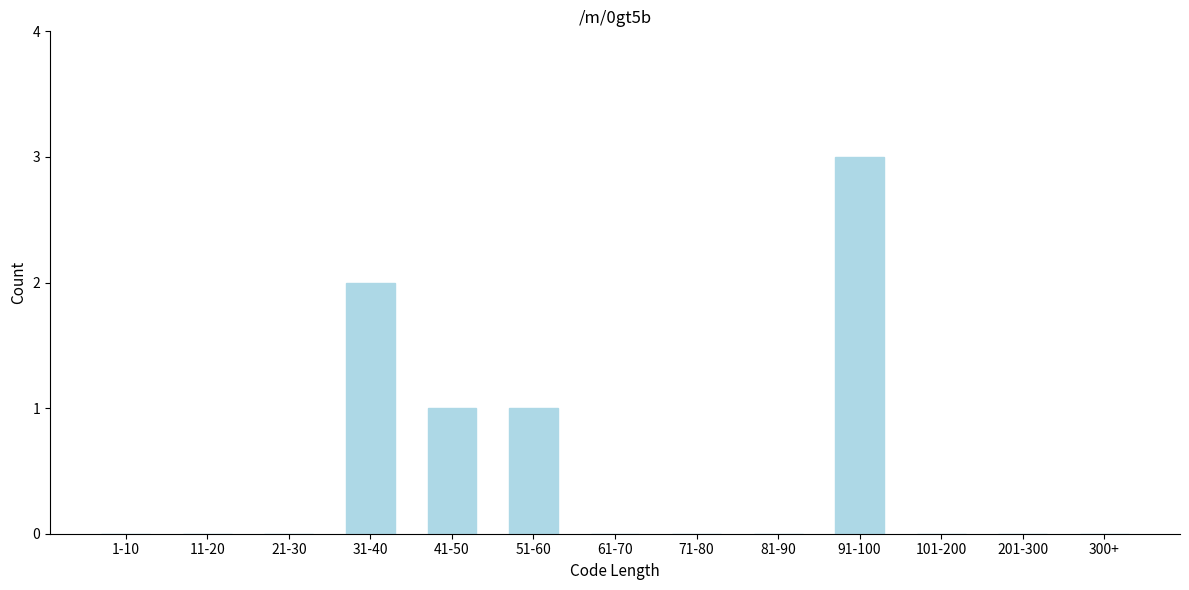

Is it true that the value at 81-90 is -1?

False